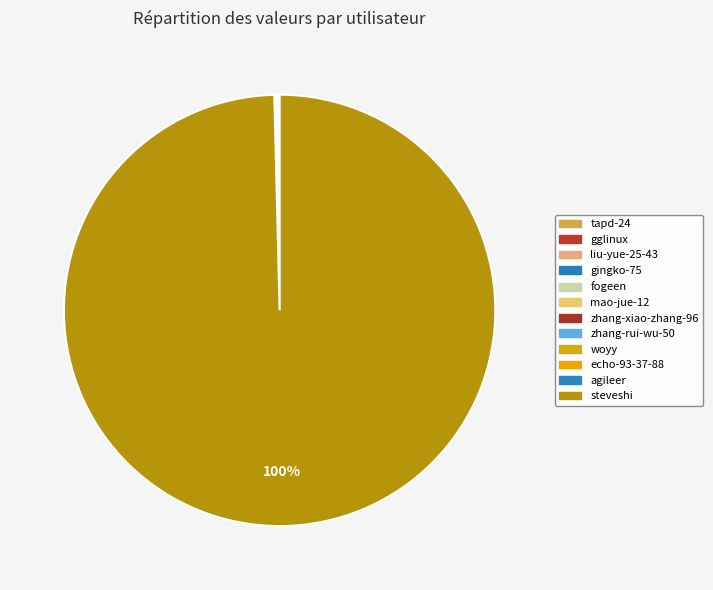

Which has a higher value, fogeen or liu-yue-25-43?

liu-yue-25-43